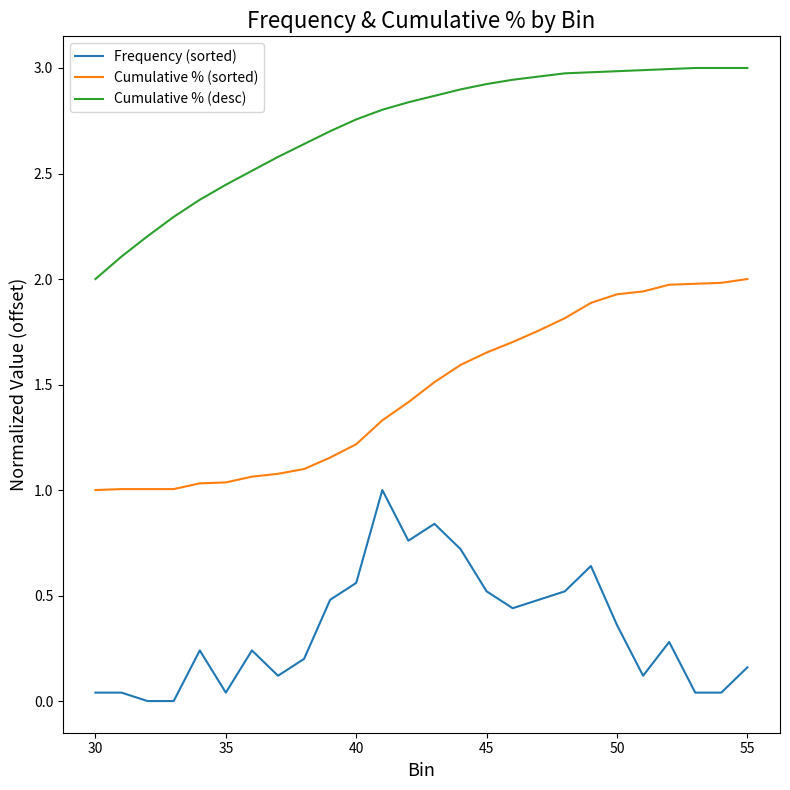

List the series in order of their peak value, highest first.

Cumulative % (desc), Cumulative % (sorted), Frequency (sorted)